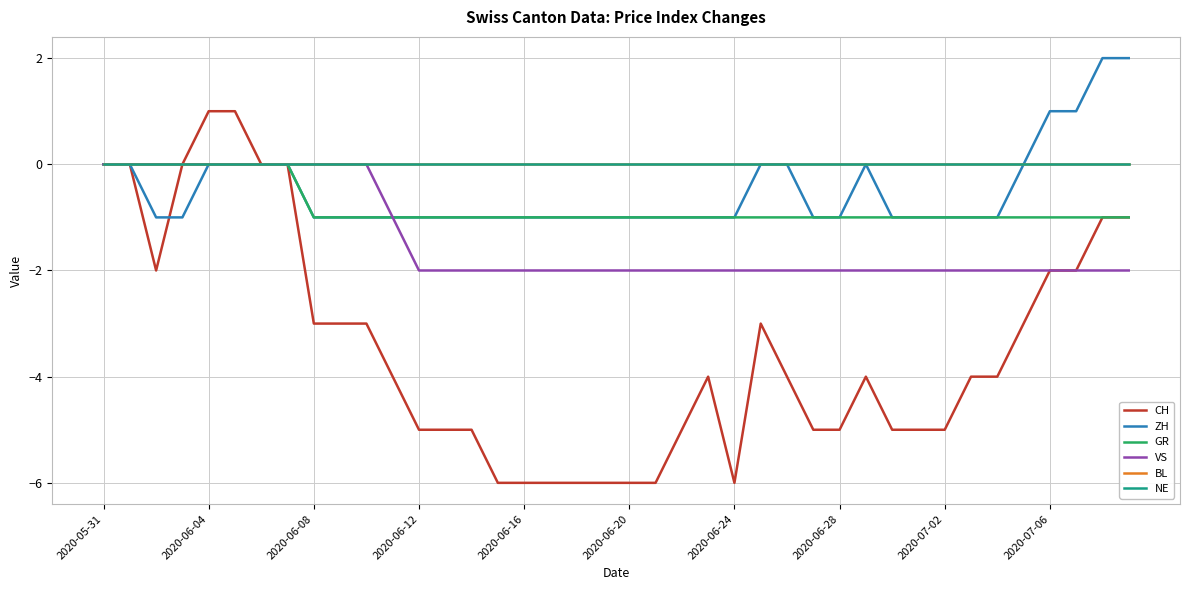

Rank the series by their maximum value, from lowest to highest.

GR, VS, BL, NE, CH, ZH